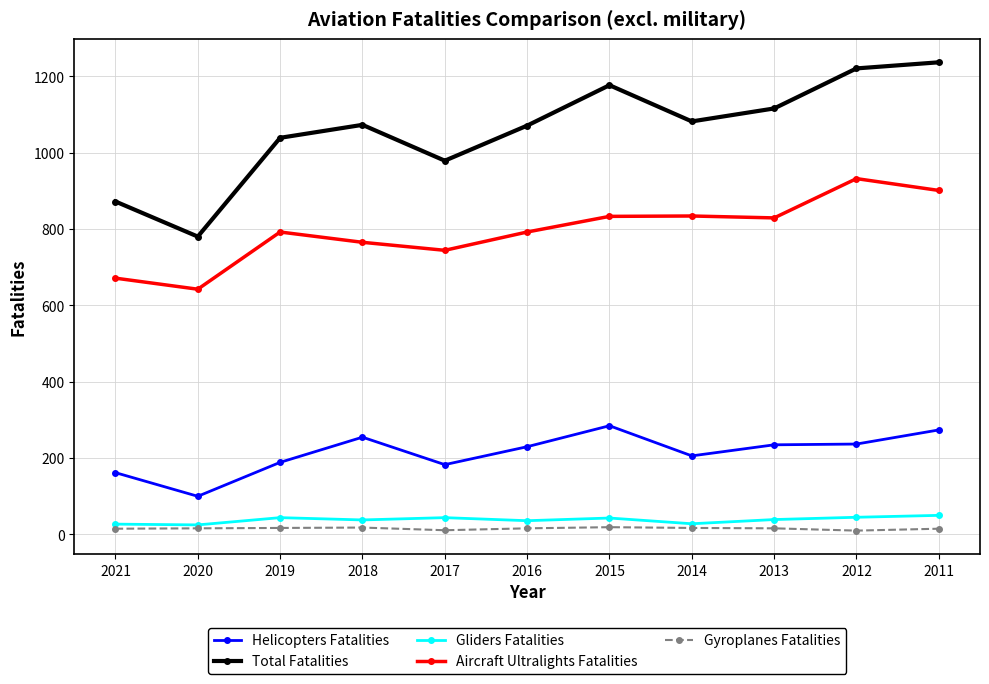

Rank the series by their maximum value, from highest to lowest.

Total Fatalities, Aircraft Ultralights Fatalities, Helicopters Fatalities, Gliders Fatalities, Gyroplanes Fatalities